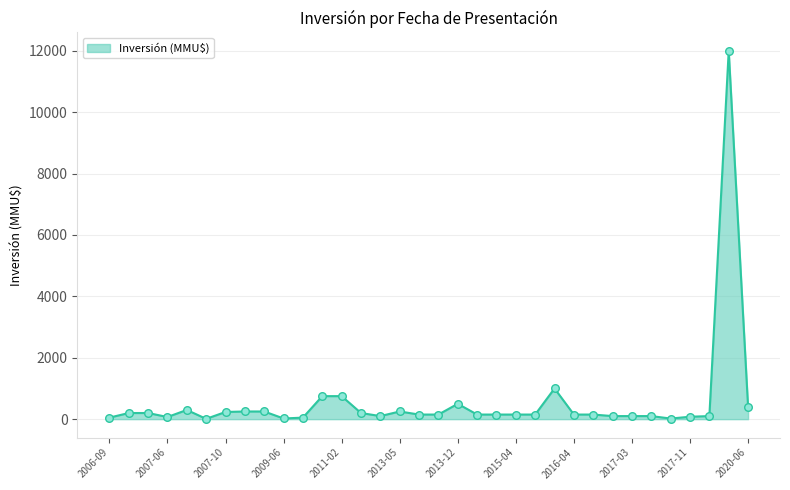

What is the maximum value shown in the chart?

12000